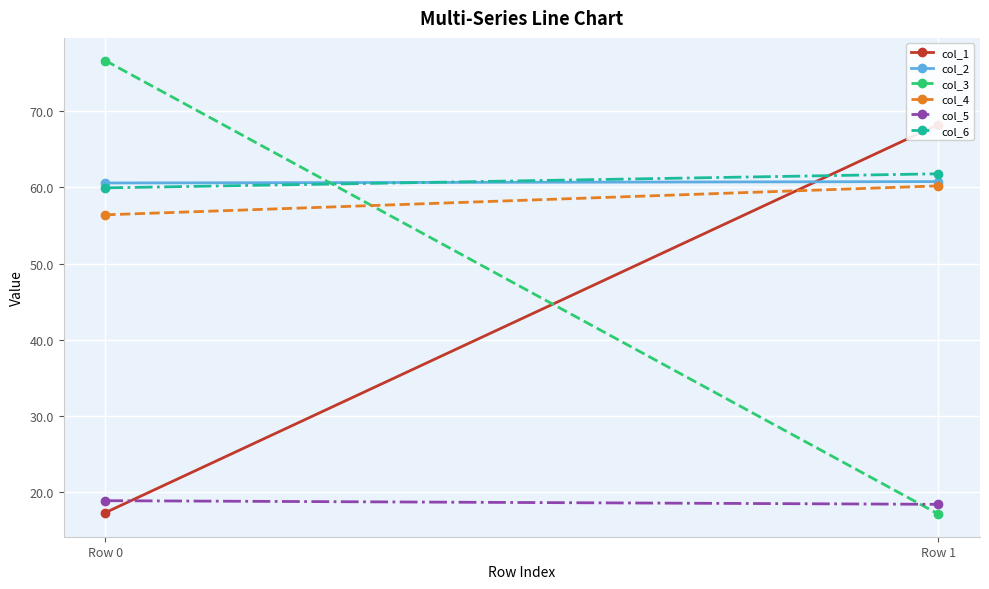

Reading left to right, list all the values displayed in this chart.

col_1: Row 0=17.4	Row 1=68.2
col_2: Row 0=60.6	Row 1=60.7
col_3: Row 0=76.6	Row 1=17.2
col_4: Row 0=56.4	Row 1=60.2
col_5: Row 0=18.9	Row 1=18.4
col_6: Row 0=59.9	Row 1=61.8